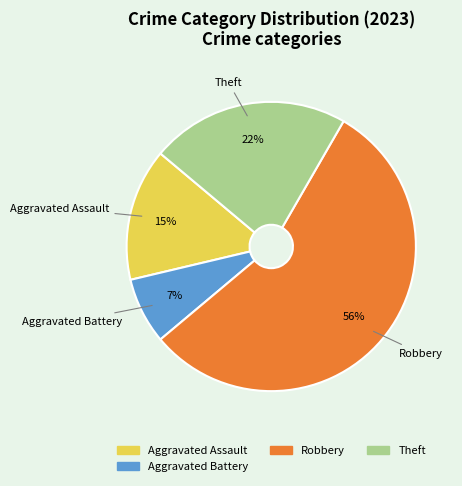

Between Aggravated Assault and Aggravated Battery, which is larger?

Aggravated Assault